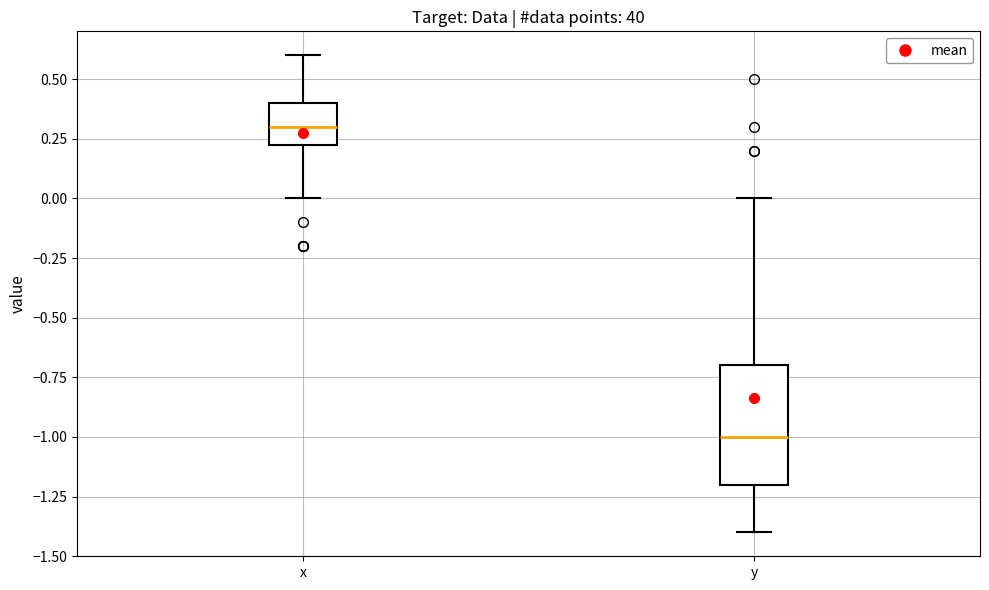

Which box has the lowest median line?

y